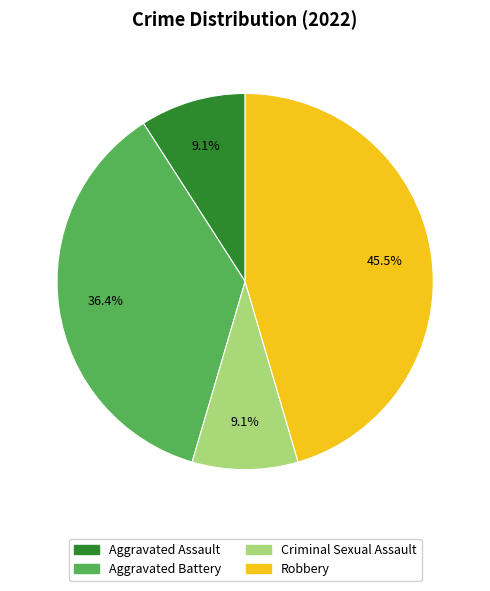

Is there a majority slice in this chart?

No